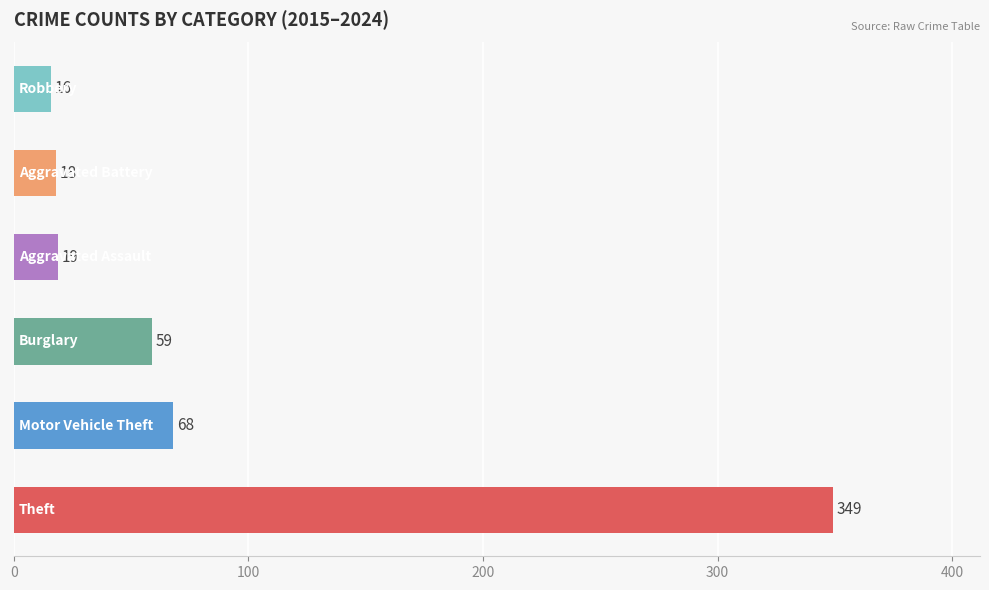

Which series has the largest range (max minus min)?

Theft